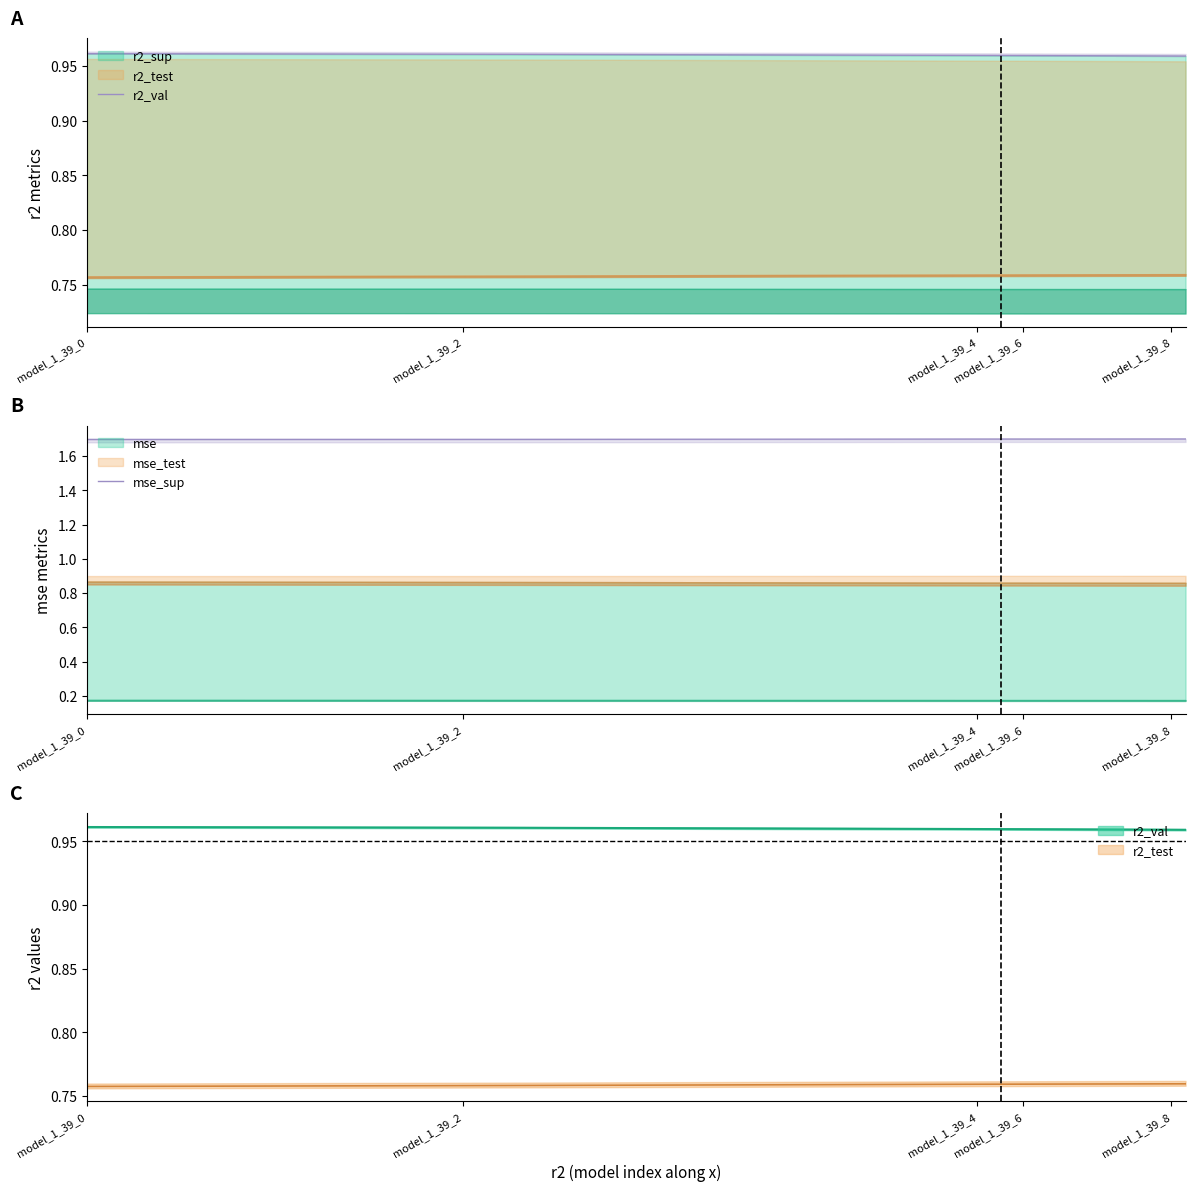

True or false: r2_val and mse_sup intersect in this chart.

False